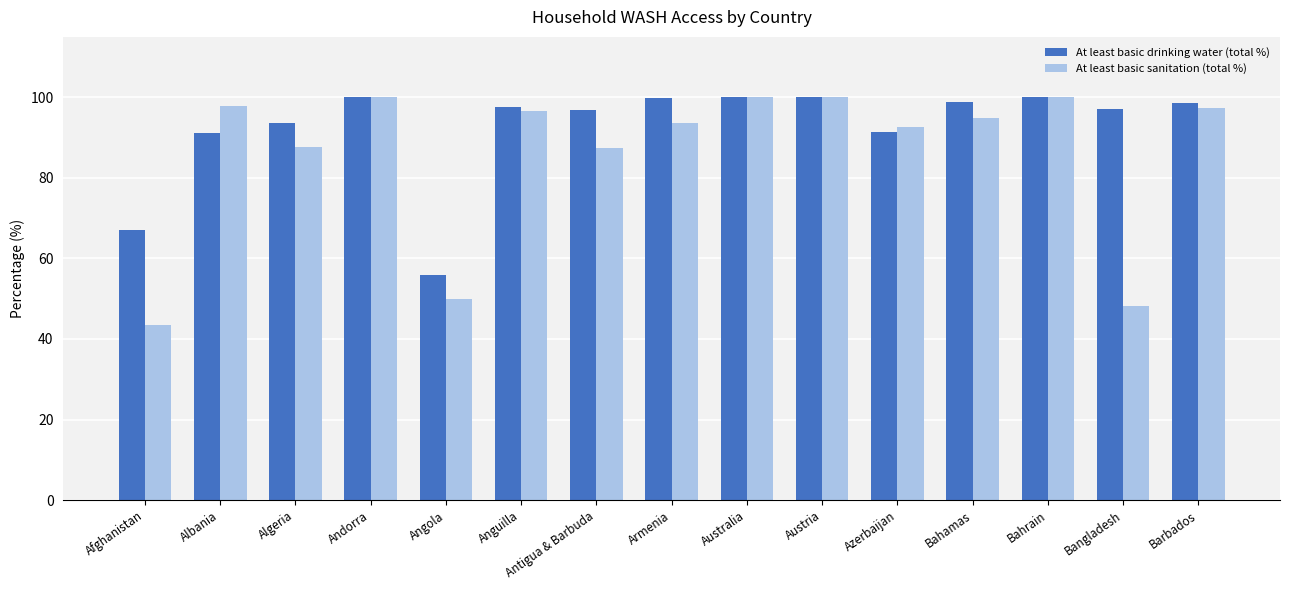

How many categories are shown in the chart?

15